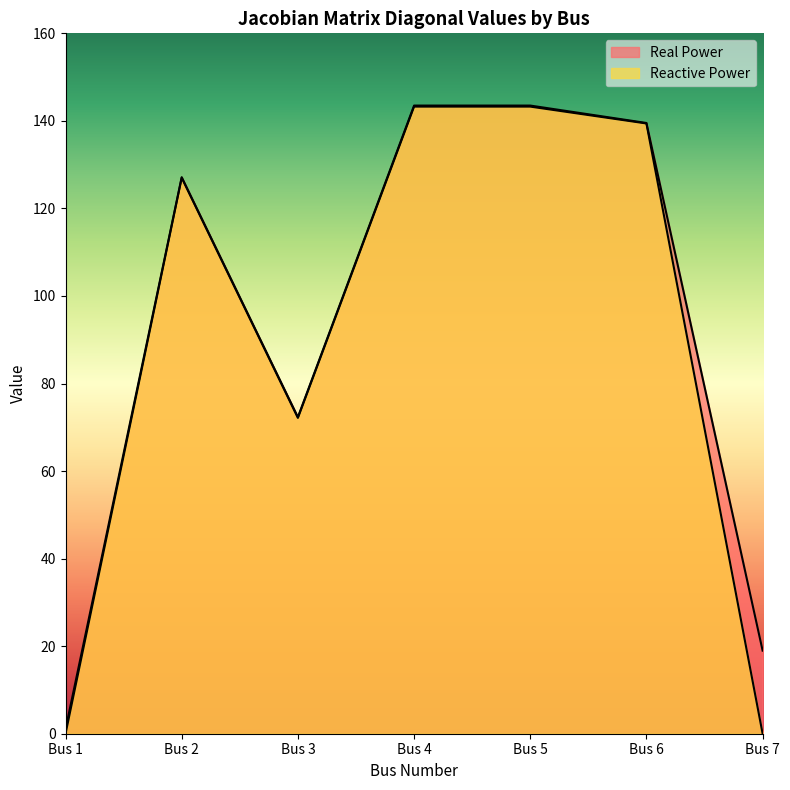

Between Bus 3 and Bus 6, which series saw the biggest shift?

Reactive Power